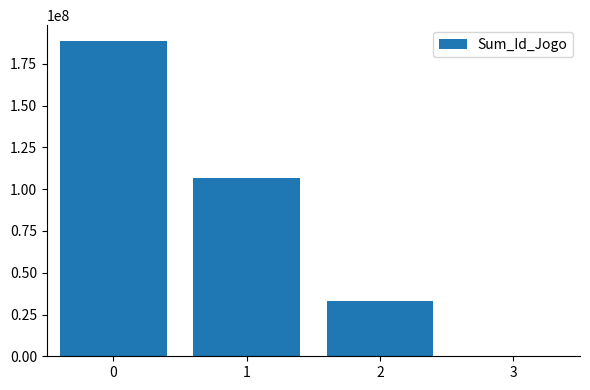

What is the maximum value shown in the chart?

188762972